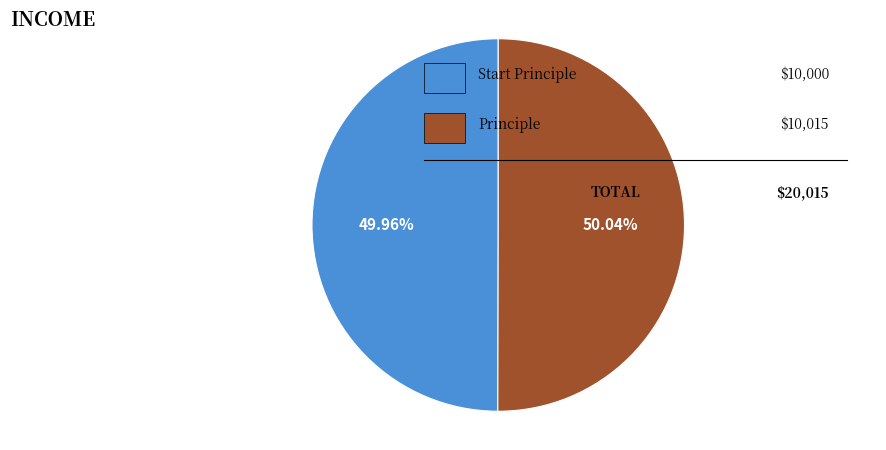

Is there any slice that represents more than half of the pie?

Yes